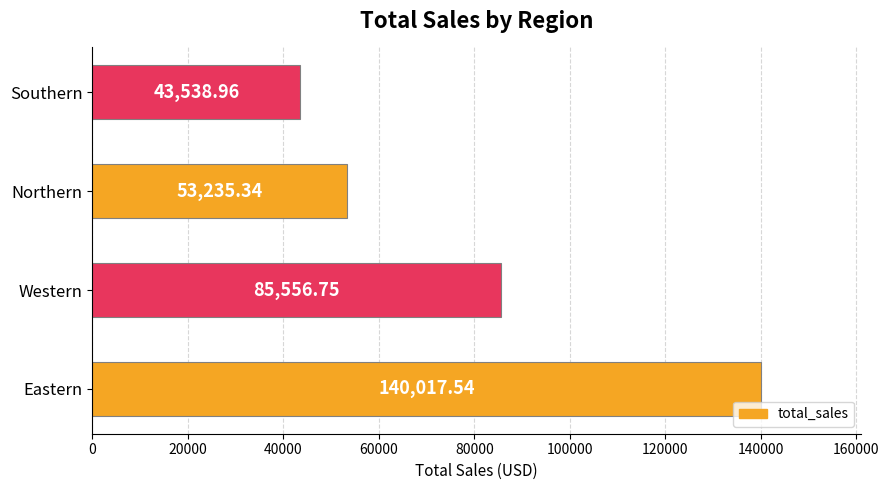

At which label is the value closest to 91778?

Western